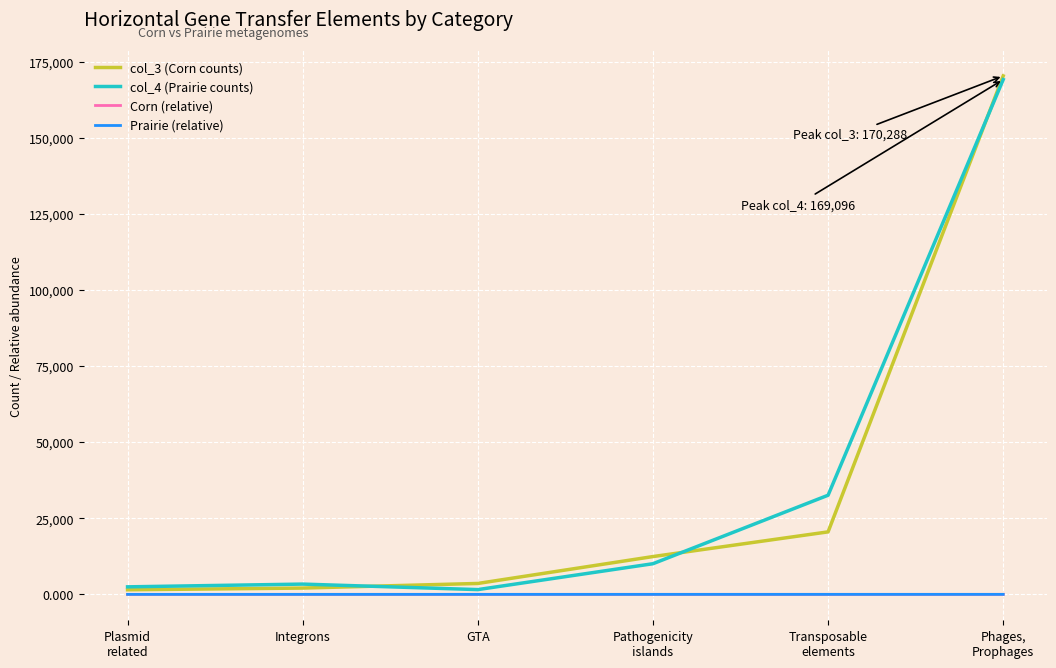

What is the maximum value for col_3 (Corn counts)?

170288.0